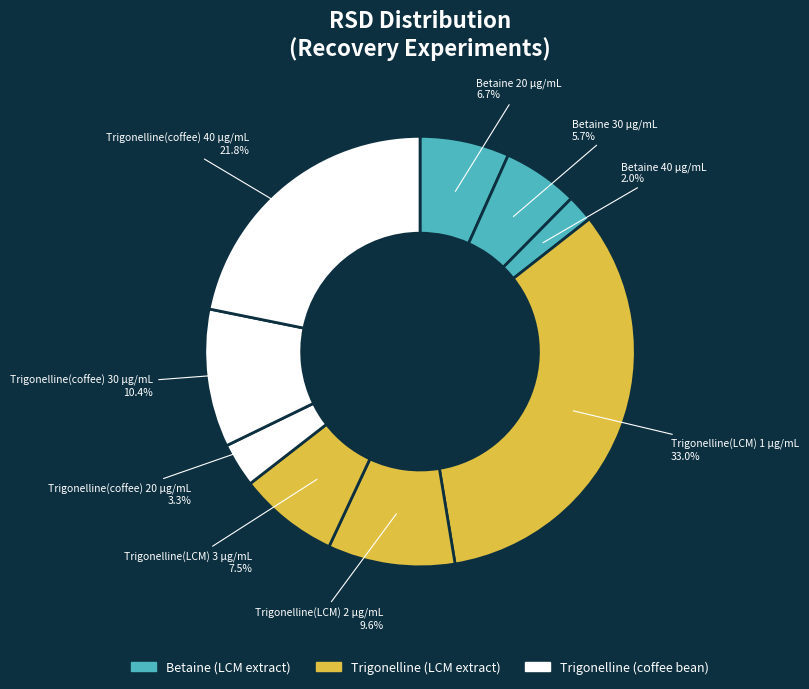

What is the smallest slice in the pie chart?

Betaine 40 μg/mL